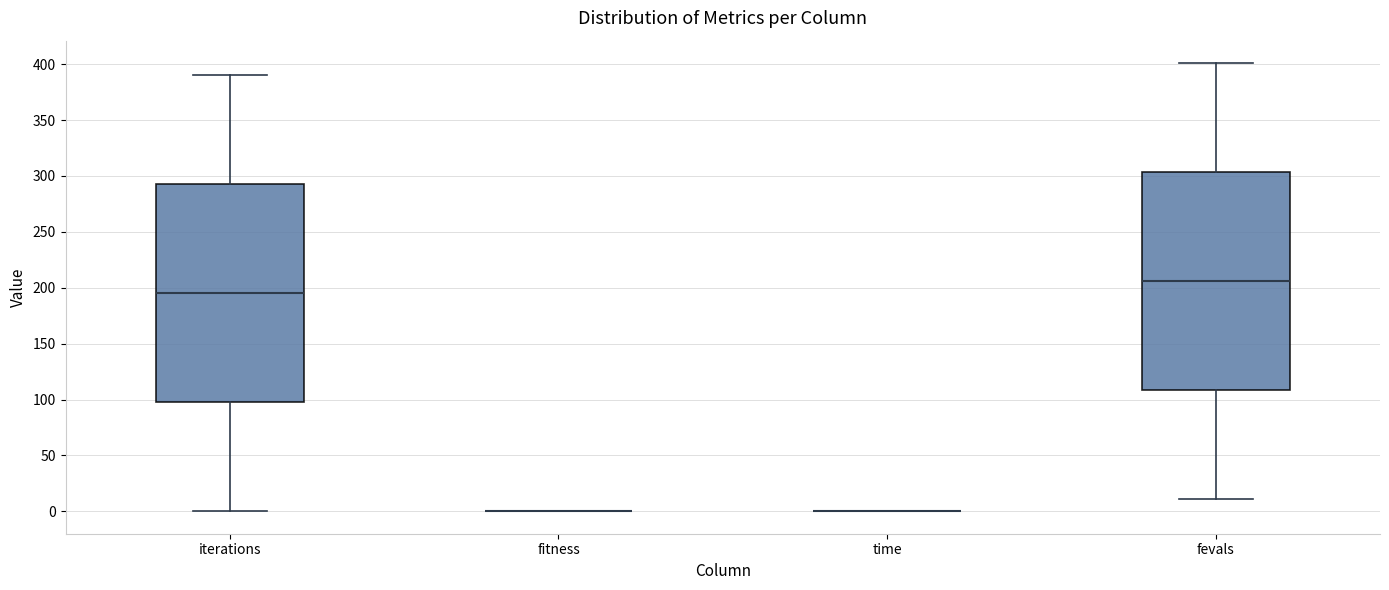

Where does the upper whisker of the box for iterations end on the y-axis? The values are not printed on the chart, so give them approximately, as read against the axis.

390